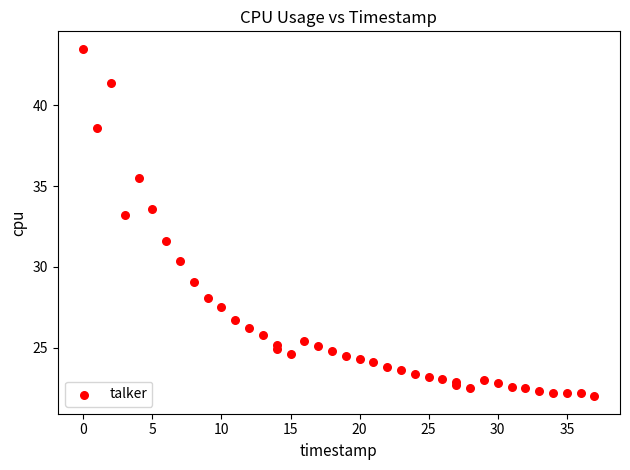

What Y value in the scatter plot is closest to 32?

31.6